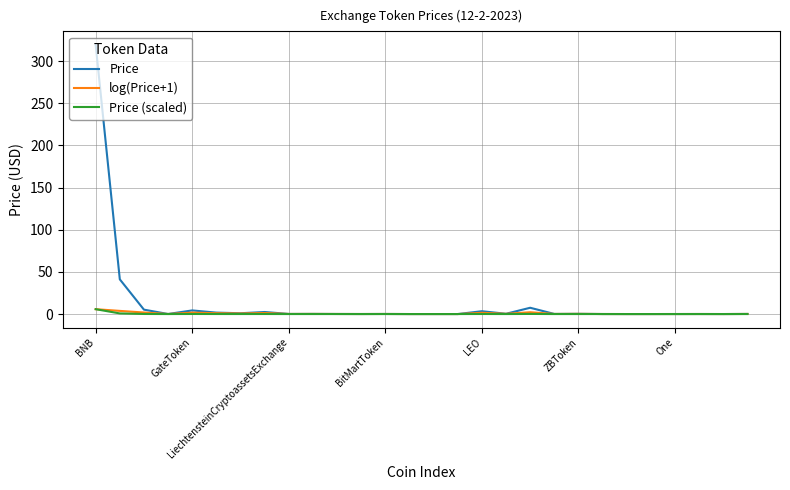

What is the greatest value displayed?

319.4